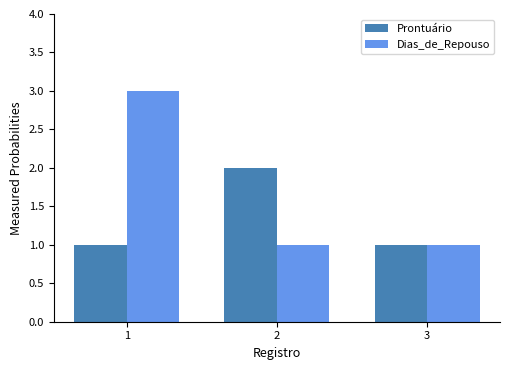

What is the spread (max minus min) of values at 1?

2